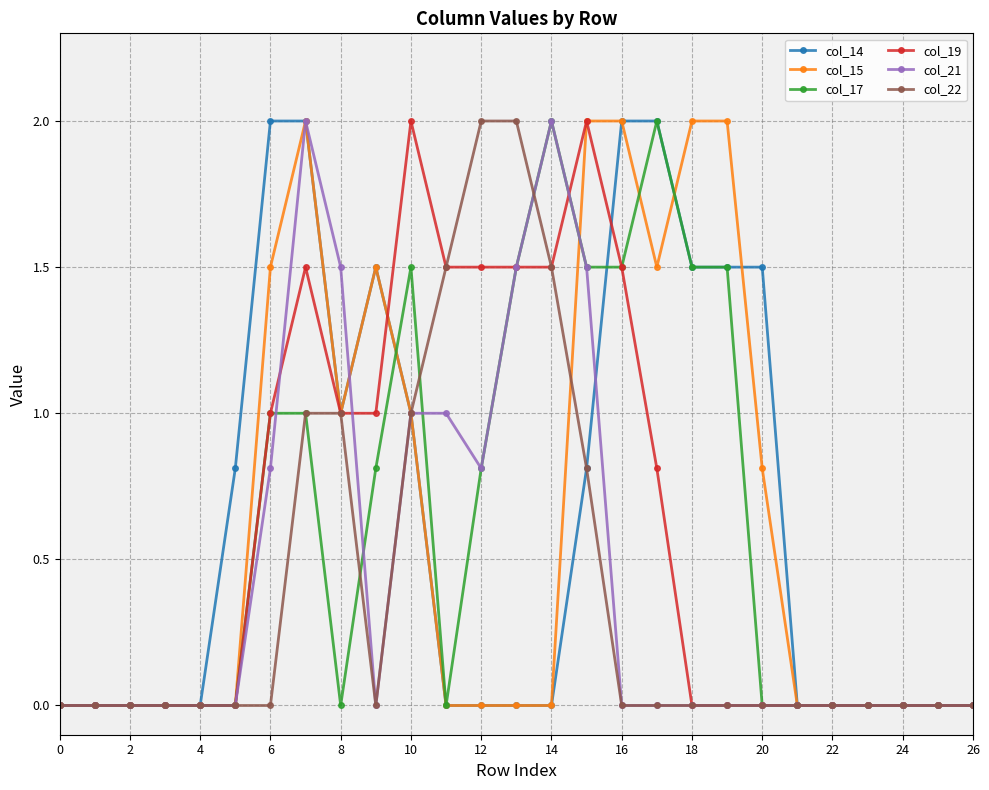

What is the value of the col_14 point at the 20th from the left?

1.5